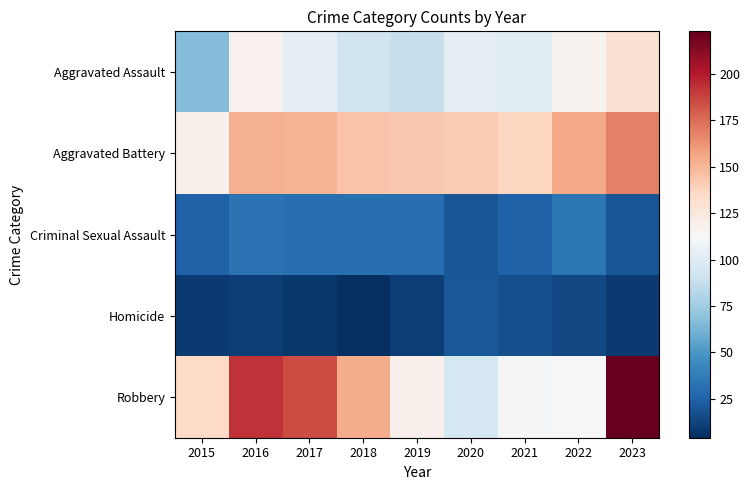

At 2023, list the series in order from largest to smallest.

Robbery, Aggravated Battery, Aggravated Assault, Criminal Sexual Assault, Homicide